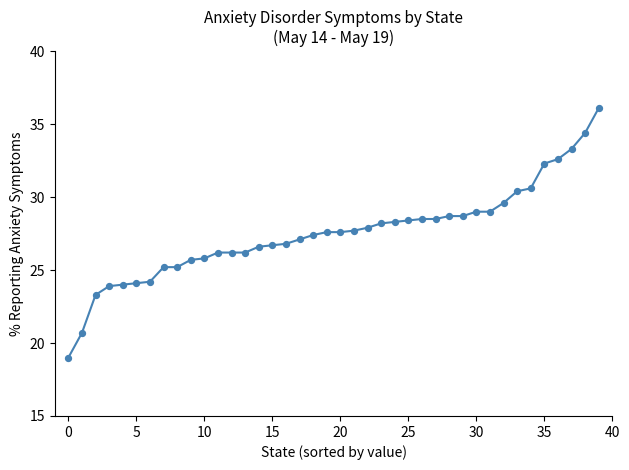

What is the difference between the maximum and minimum values?

17.1